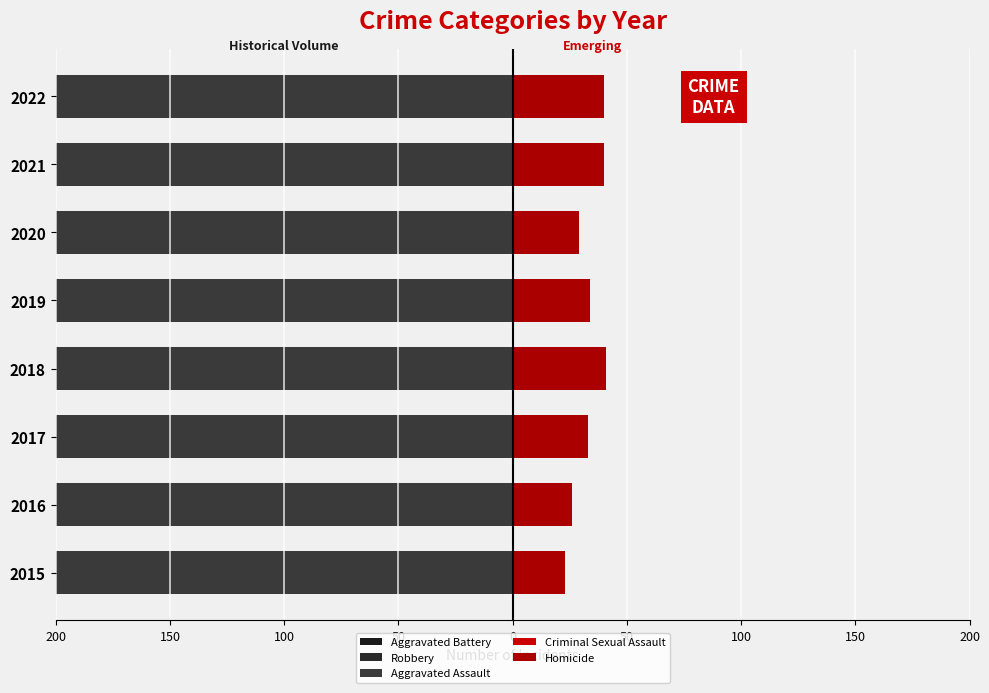

What is the value of the Aggravated Battery bar at the 7th from the left?

-162